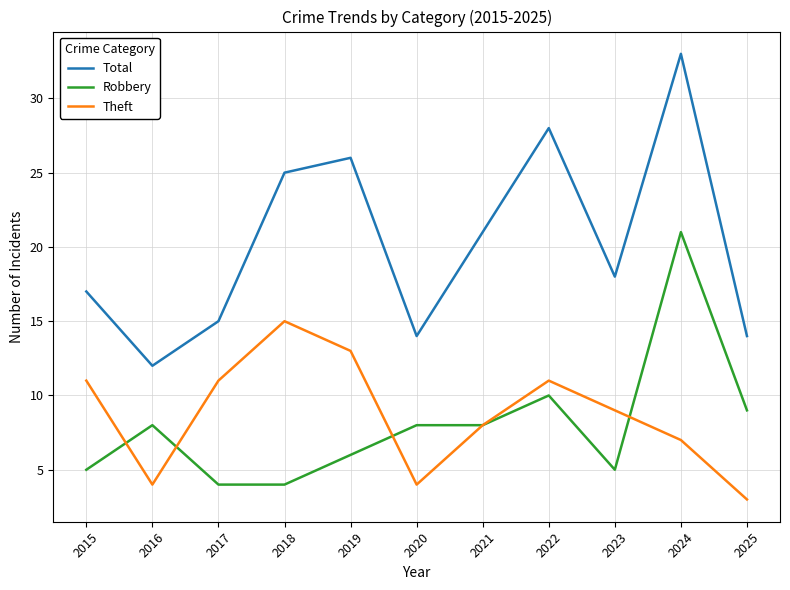

What is the average value of the Robbery series?

8